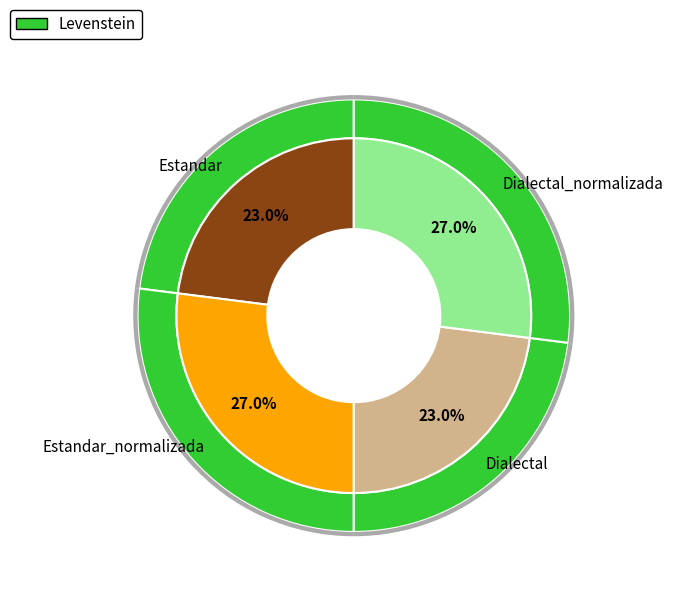

What is the smallest slice in the pie chart?

Estandar